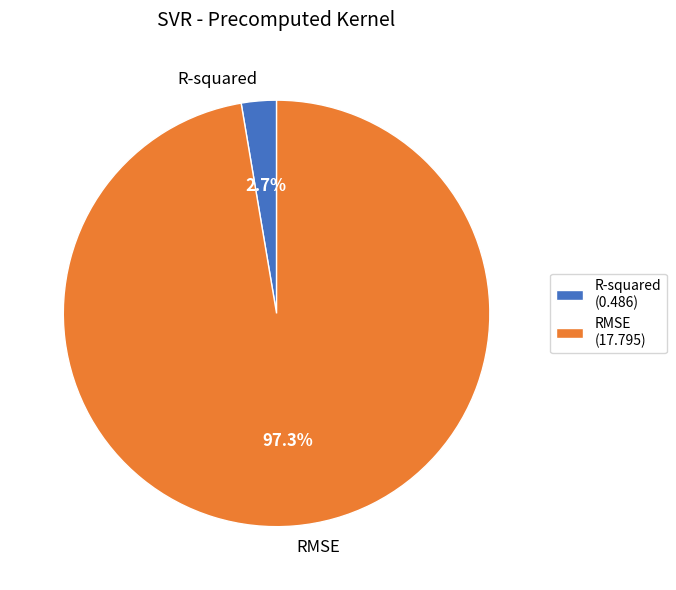

True or false: R-squared accounts for 11% of the total.

False